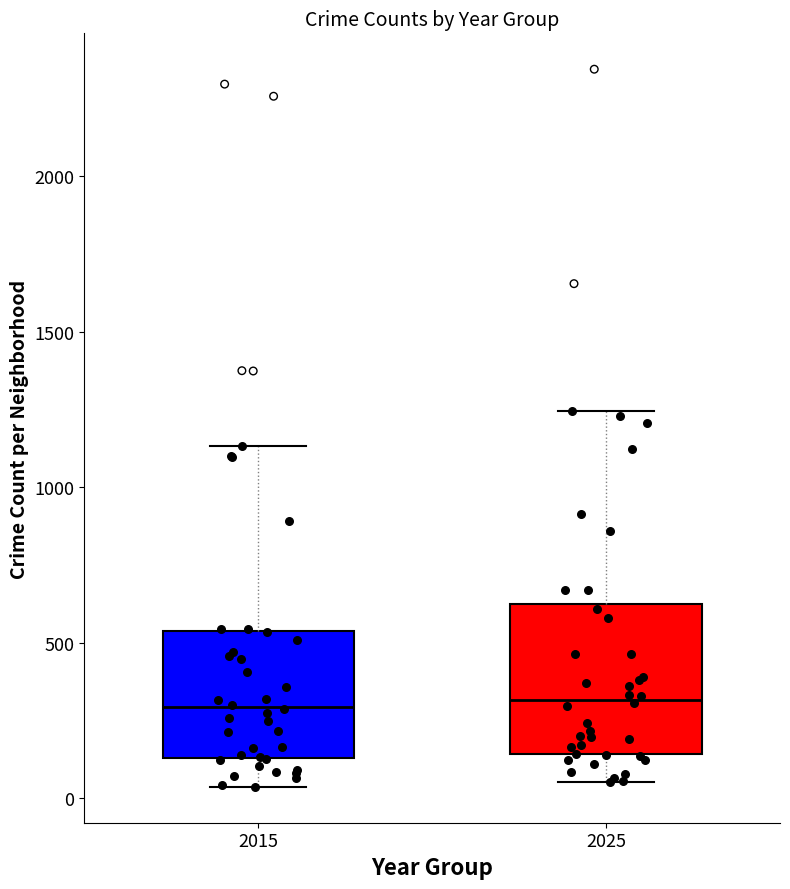

Reading left to right, transcribe this box plot: for each box, give where its median line is, the range the box spans, and where its two whiskers end, as read against the y-axis. The values are not printed on the chart, so give them approximately, as read against the axis.

2015: median 300, box 150 to 550, whiskers 50 to 1150
2025: median 300, box 150 to 600, whiskers 50 to 1250